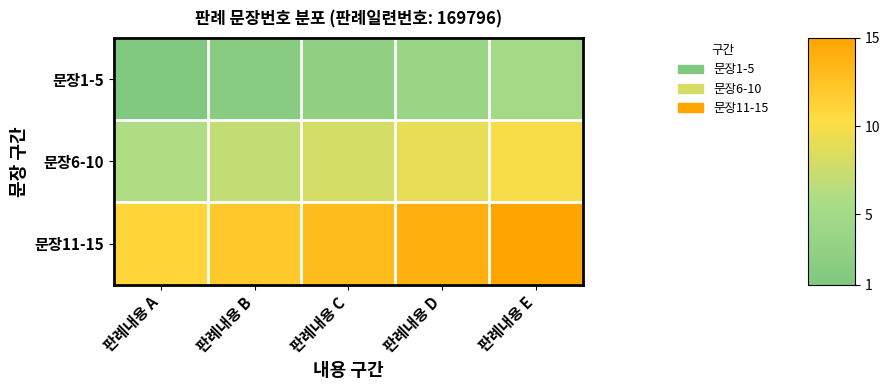

Which series has the widest spread of values?

문장1-5